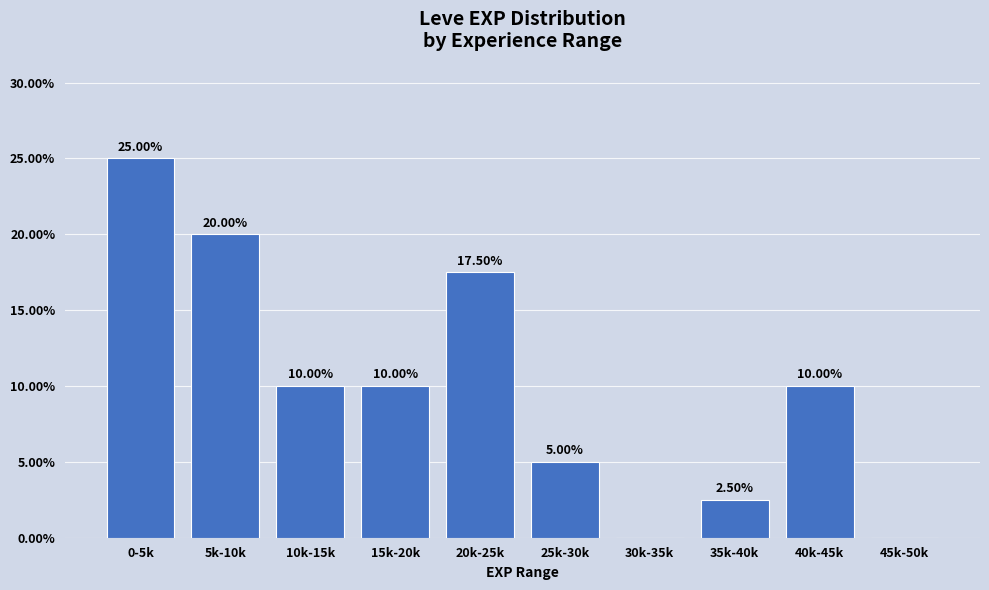

What is the change in value from 5k-10k to 20k-25k?

-2.5